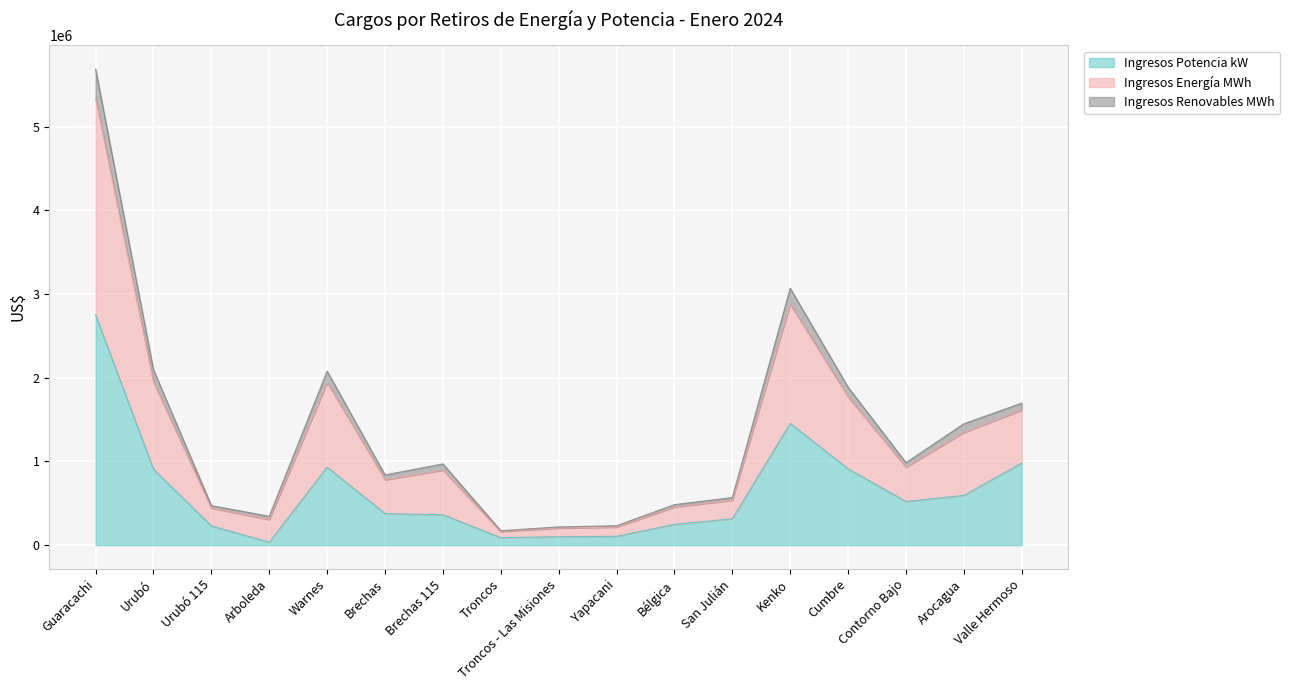

At which category is the sum across all series the highest?

Guaracachi